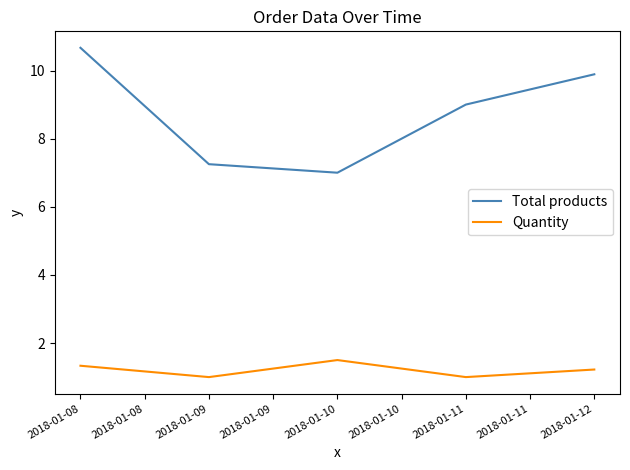

At 2018-01-09, list the series in order from smallest to largest.

Quantity, Total products